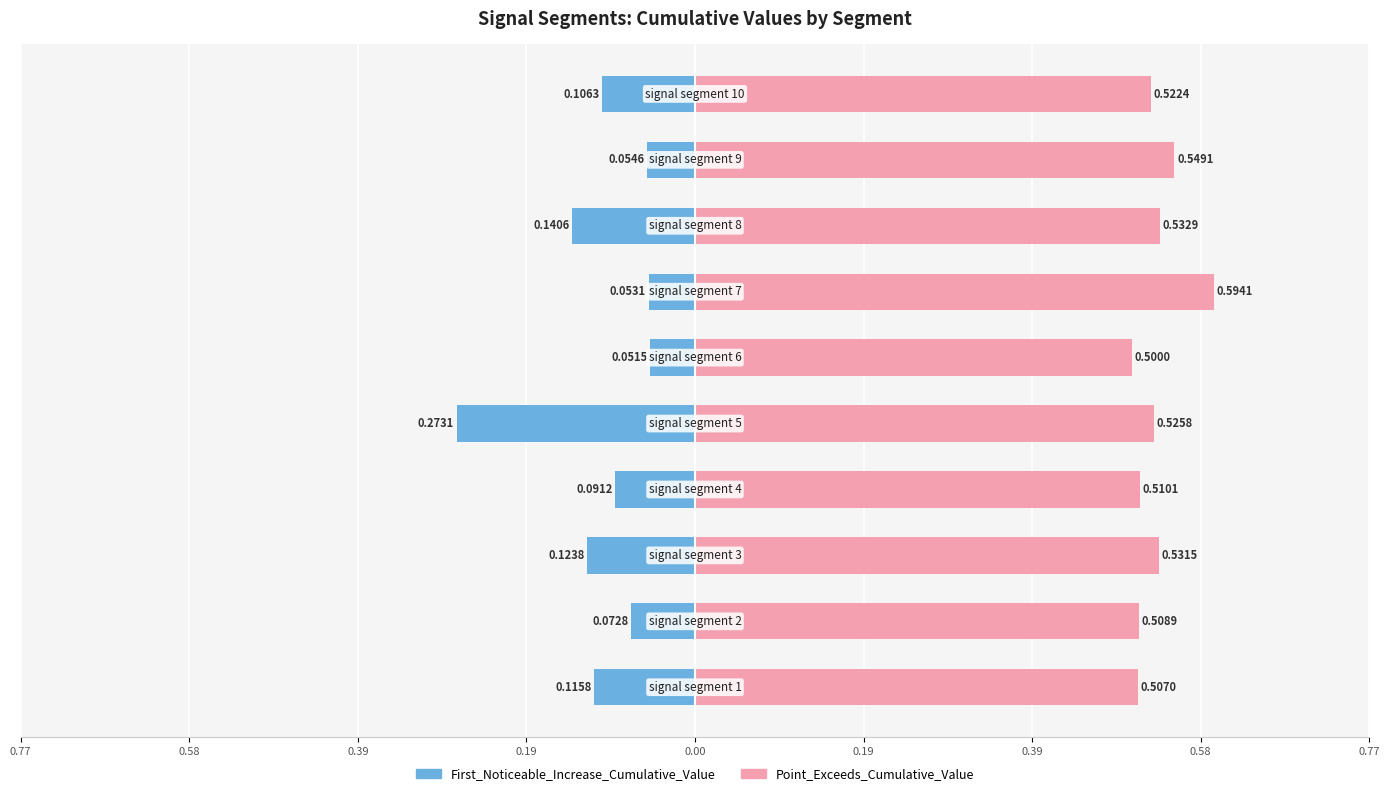

How many groups of bars are there?

10